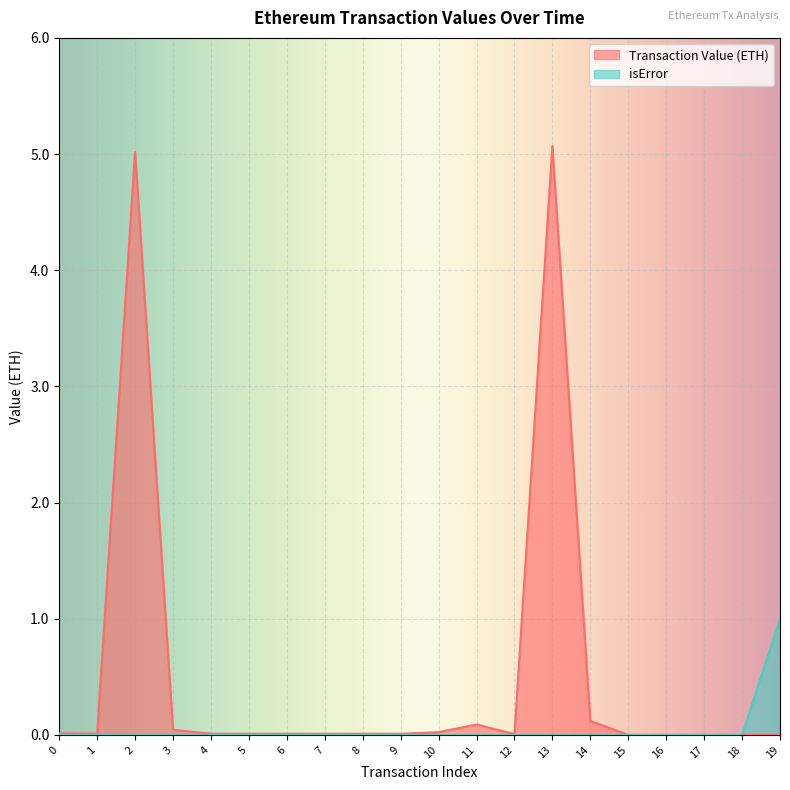

The value of Transaction Value (ETH) at 4 is 0.0. True or false?

False